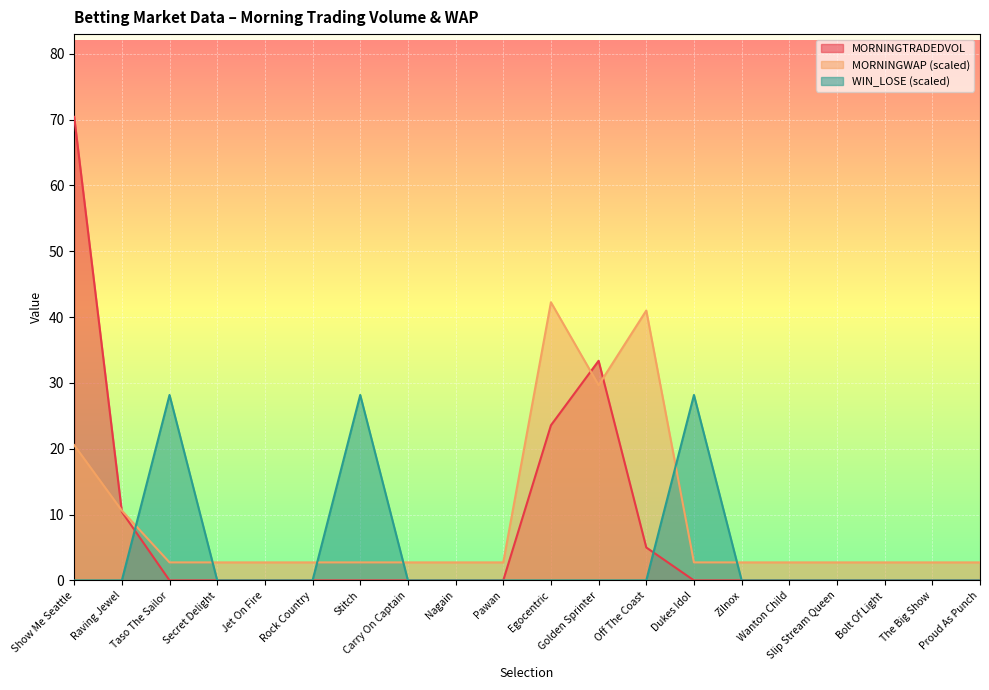

Is it true that MORNINGWAP equals 20.6 at Show Me Seattle?

True